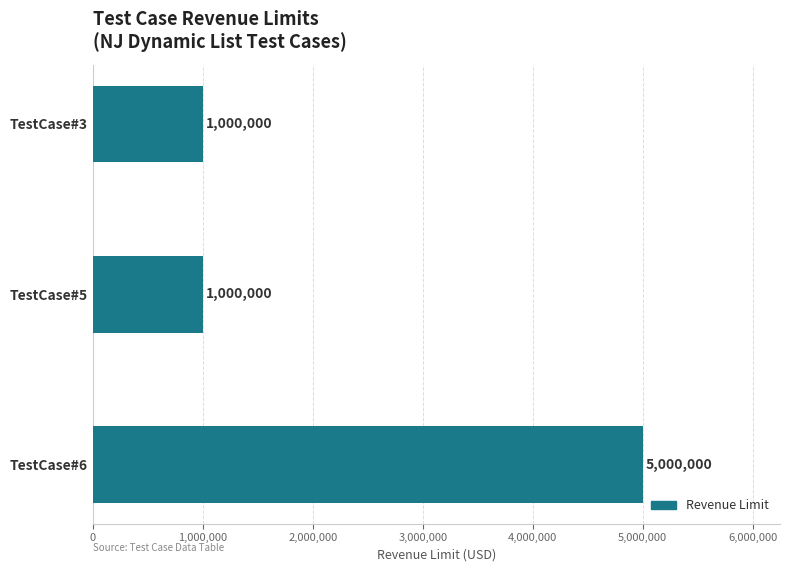

What is the smallest value displayed?

1000000